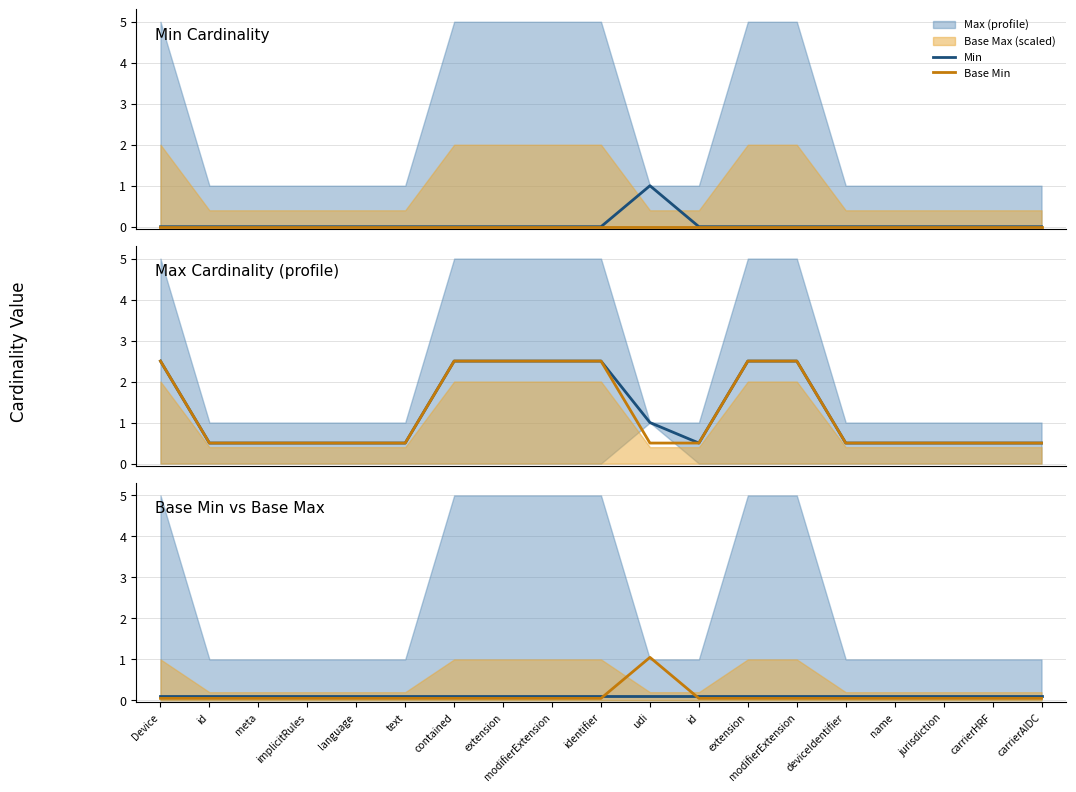

Reading left to right, transcribe all the data shown in this chart.

Min: Device=0.1	id=0.1	meta=0.1	implicitRules=0.1	language=0.1	text=0.1	contained=0.1	extension=0.1	modifierExtension=0.1	identifier=0.1	udi=0.1	id=0.1	extension=0.1	modifierExtension=0.1	deviceIdentifier=0.1	name=0.1	jurisdiction=0.1	carrierHRF=0.1	carrierAIDC=0.1
Base Min: Device=0.1	id=0.1	meta=0.1	implicitRules=0.1	language=0.1	text=0.1	contained=0.1	extension=0.1	modifierExtension=0.1	identifier=0.1	udi=1.1	id=0.1	extension=0.1	modifierExtension=0.1	deviceIdentifier=0.1	name=0.1	jurisdiction=0.1	carrierHRF=0.1	carrierAIDC=0.1